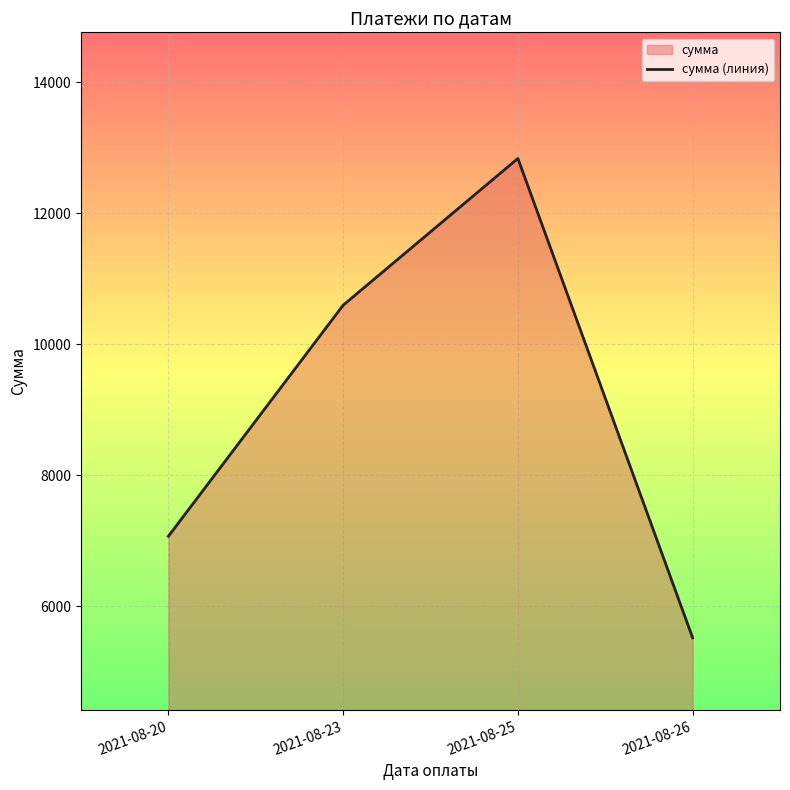

Reading left to right, list all the values displayed in this chart.

7071.1	10598.8	12838.8	5521.4